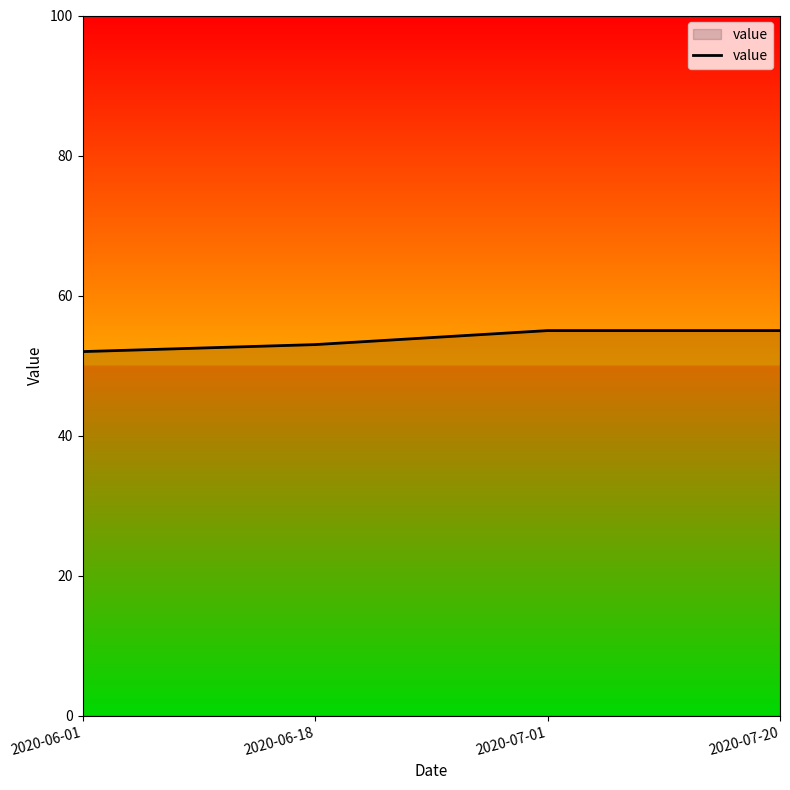

What is the ratio of the value at 2020-07-20 to the value at 2020-06-18?

1.0